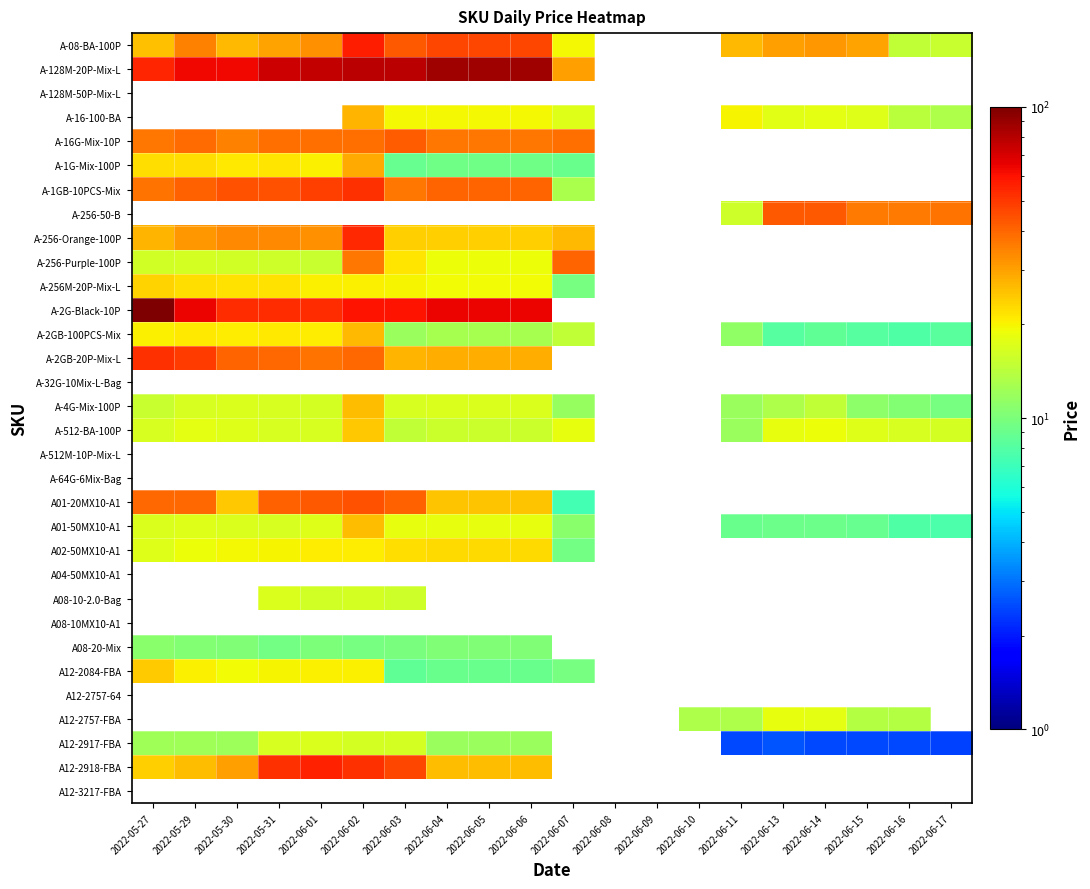

What is the minimum value for A-256-Purple-100P?

15.2